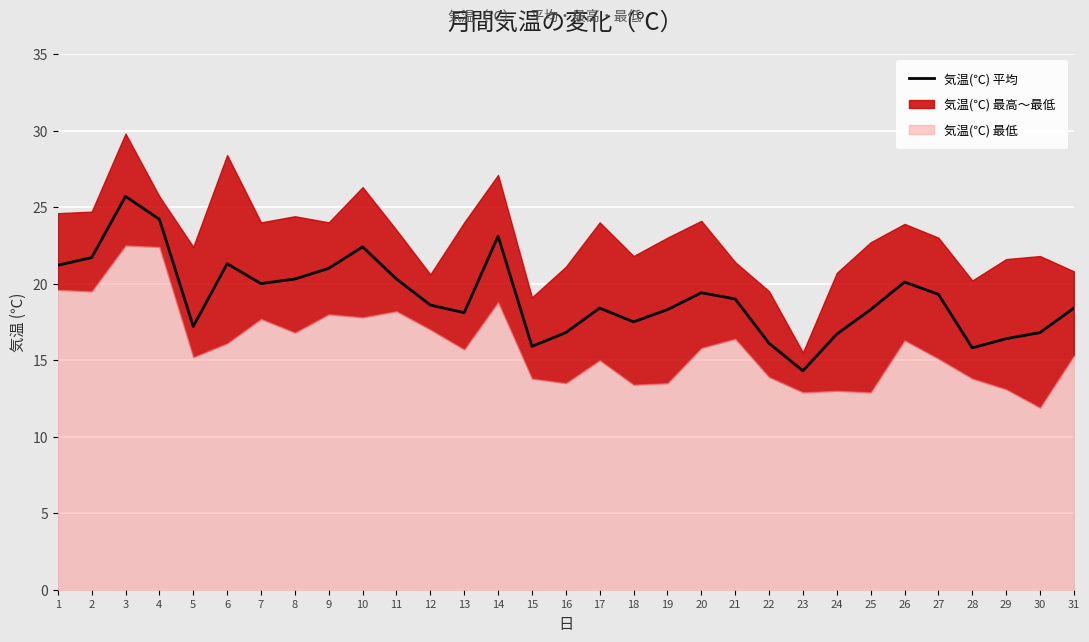

True or false: there are more than 1 points higher than both neighbors.

True